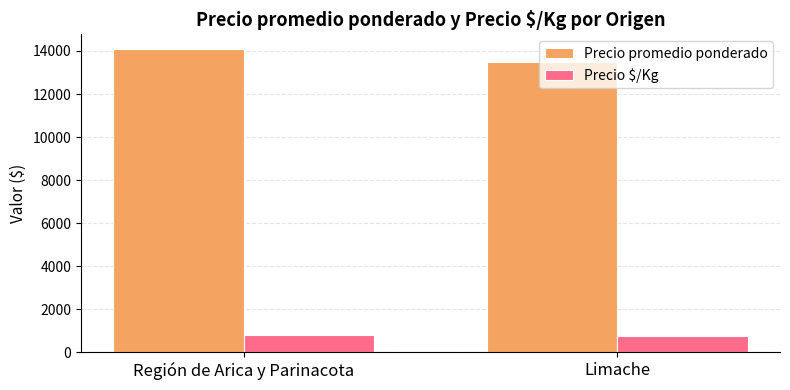

True or false: Precio promedio ponderado has a value of 13489 at Limache.

True